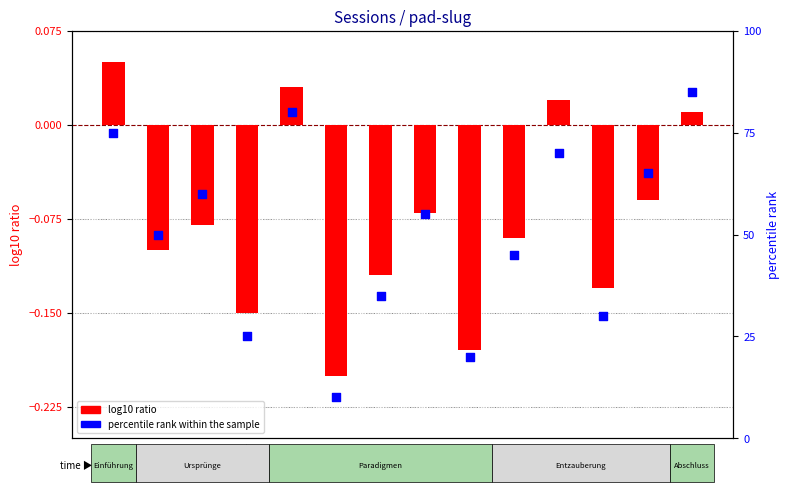

Which series has the widest spread of Y values?

percentile rank within the sample